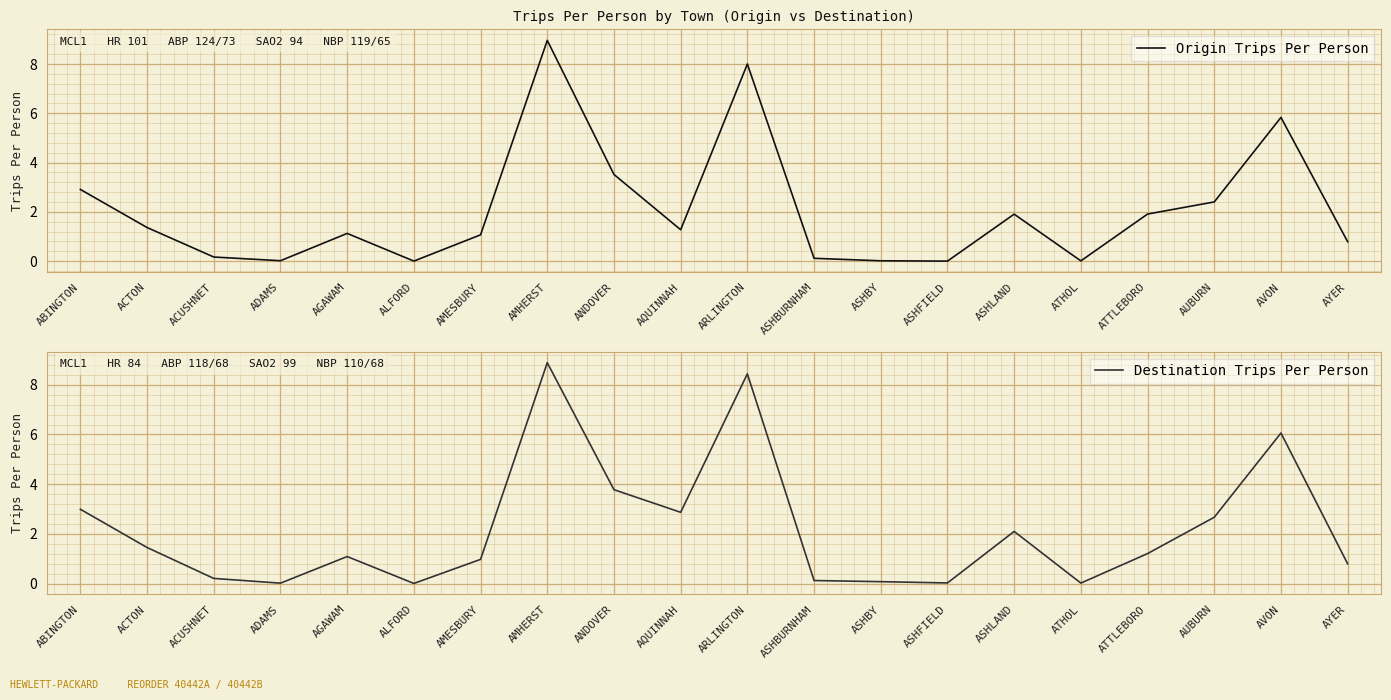

What is the approximate value of Destination Trips Per Person at ACTON?

1.5